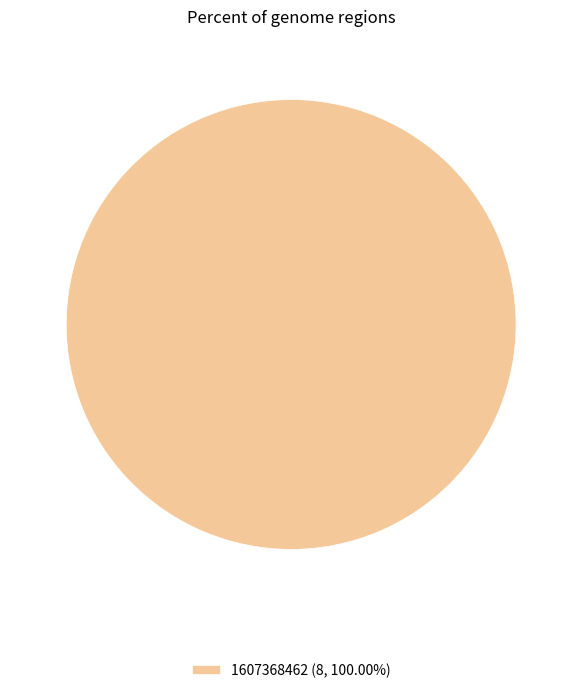

Does any single category account for the majority?

Yes